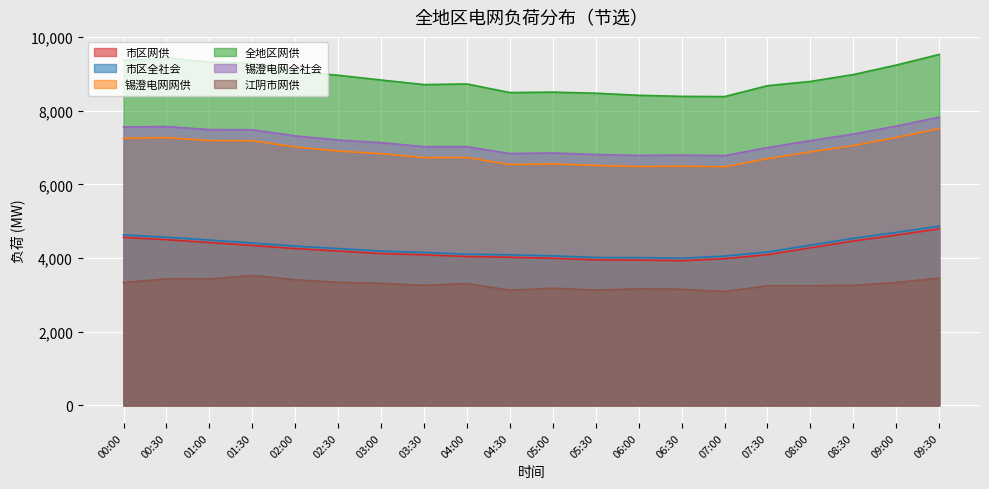

What is the greatest value displayed?

9529